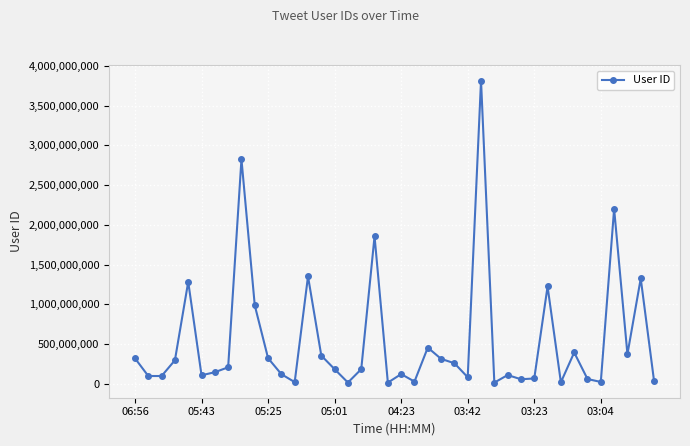

True or false: the data has more than 2 interior local peaks.

True